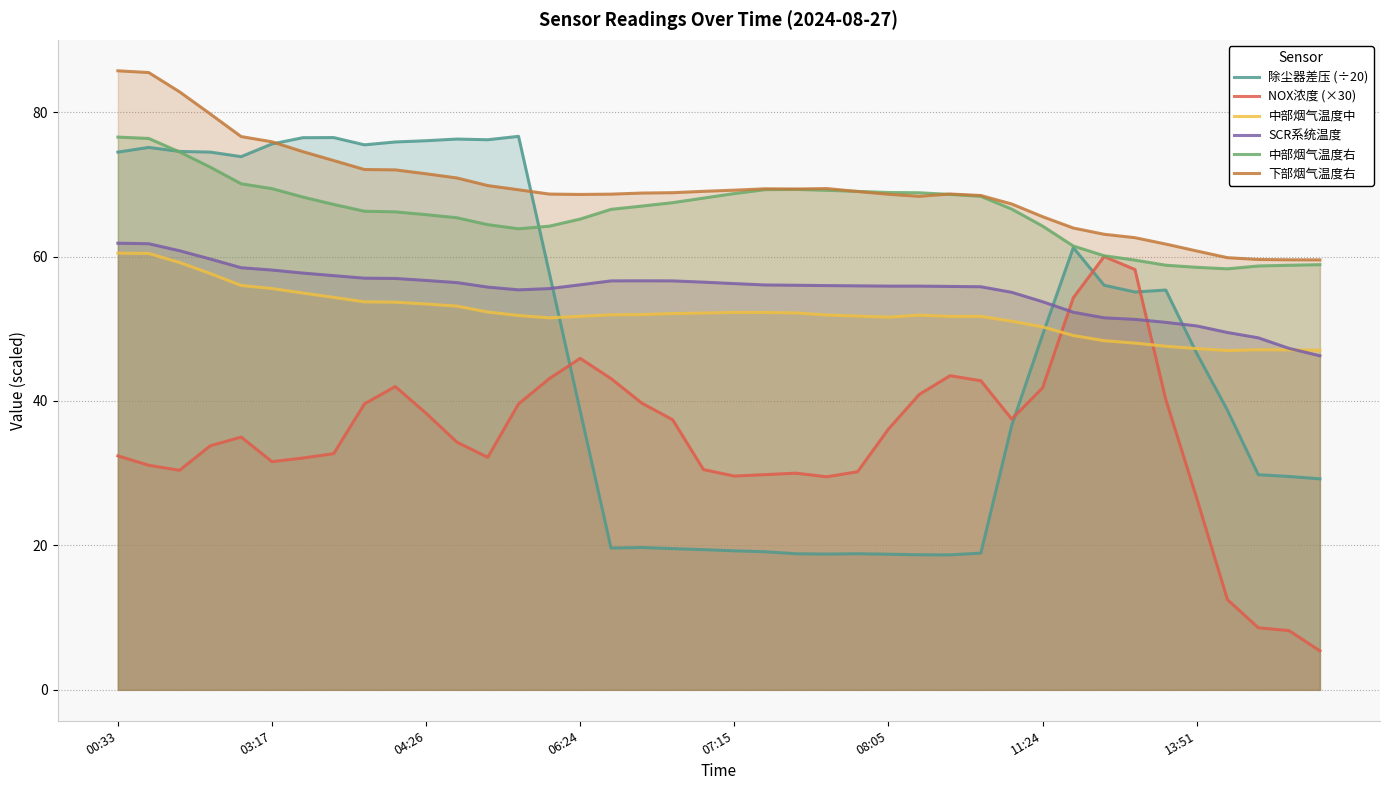

Where does the 下部烟气温度右 series first go above 69?

00:33